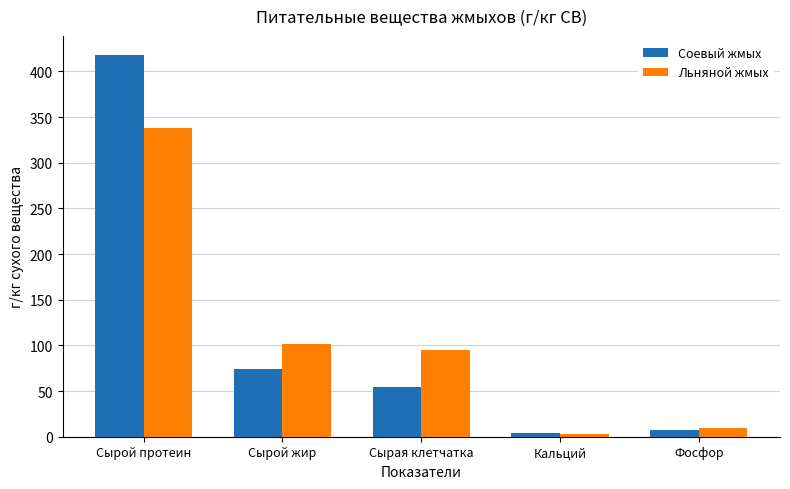

What position from the right is Кальций?

2